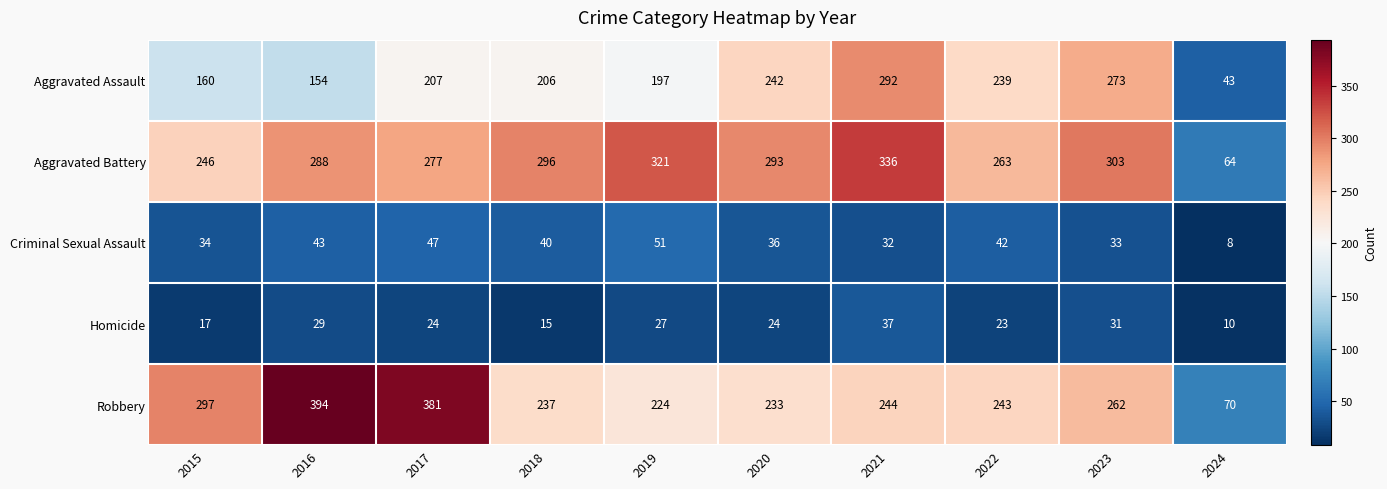

How many distinct data groups are displayed?

5